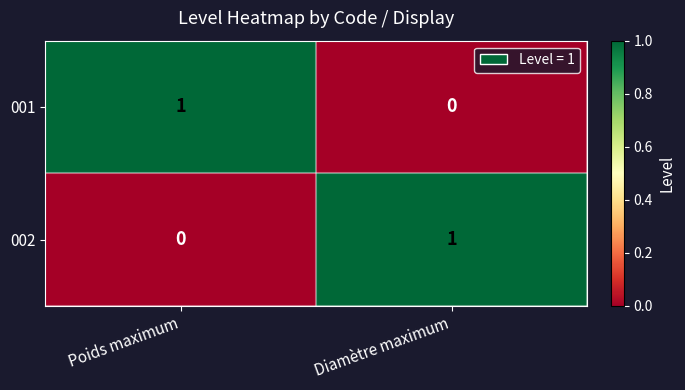

At which label does 002 reach its minimum?

Poids maximum